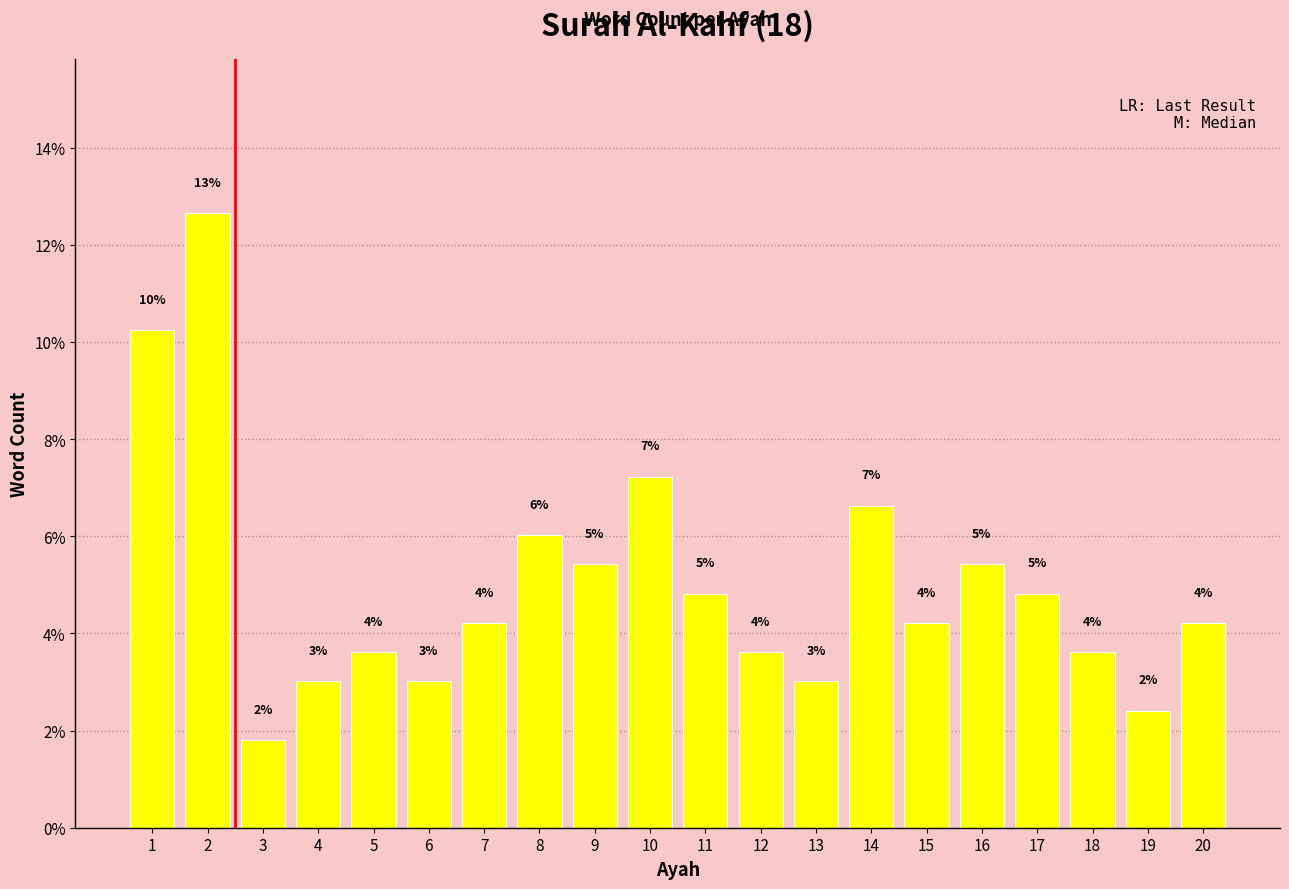

What is the approximate value at 2?

12.7